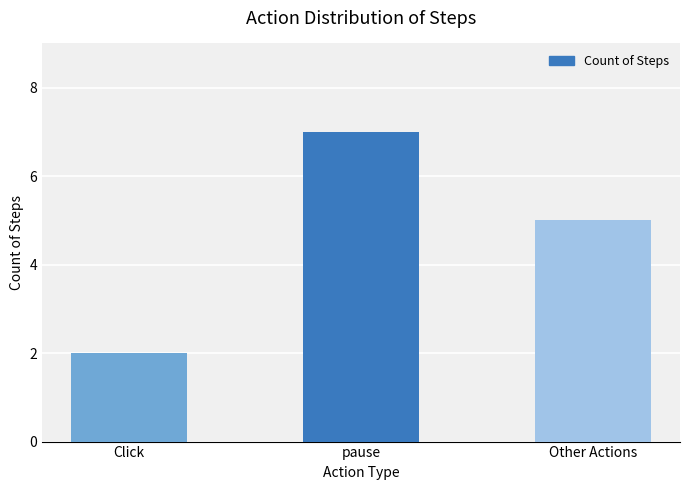

Rank the categories by value from highest to lowest.

pause, Other Actions, Click